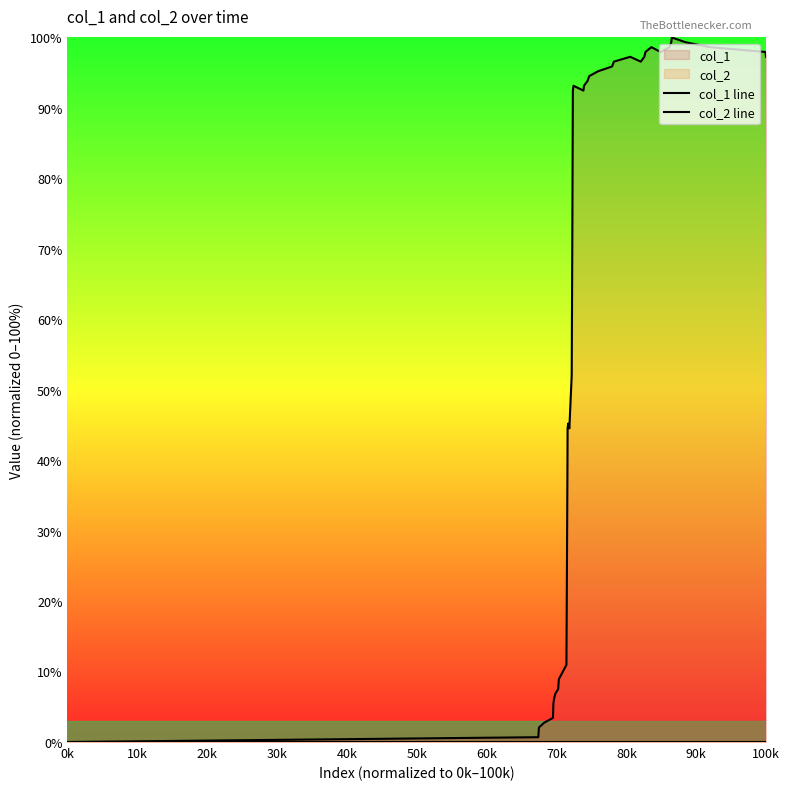

Does the chart have visible grid lines?

No